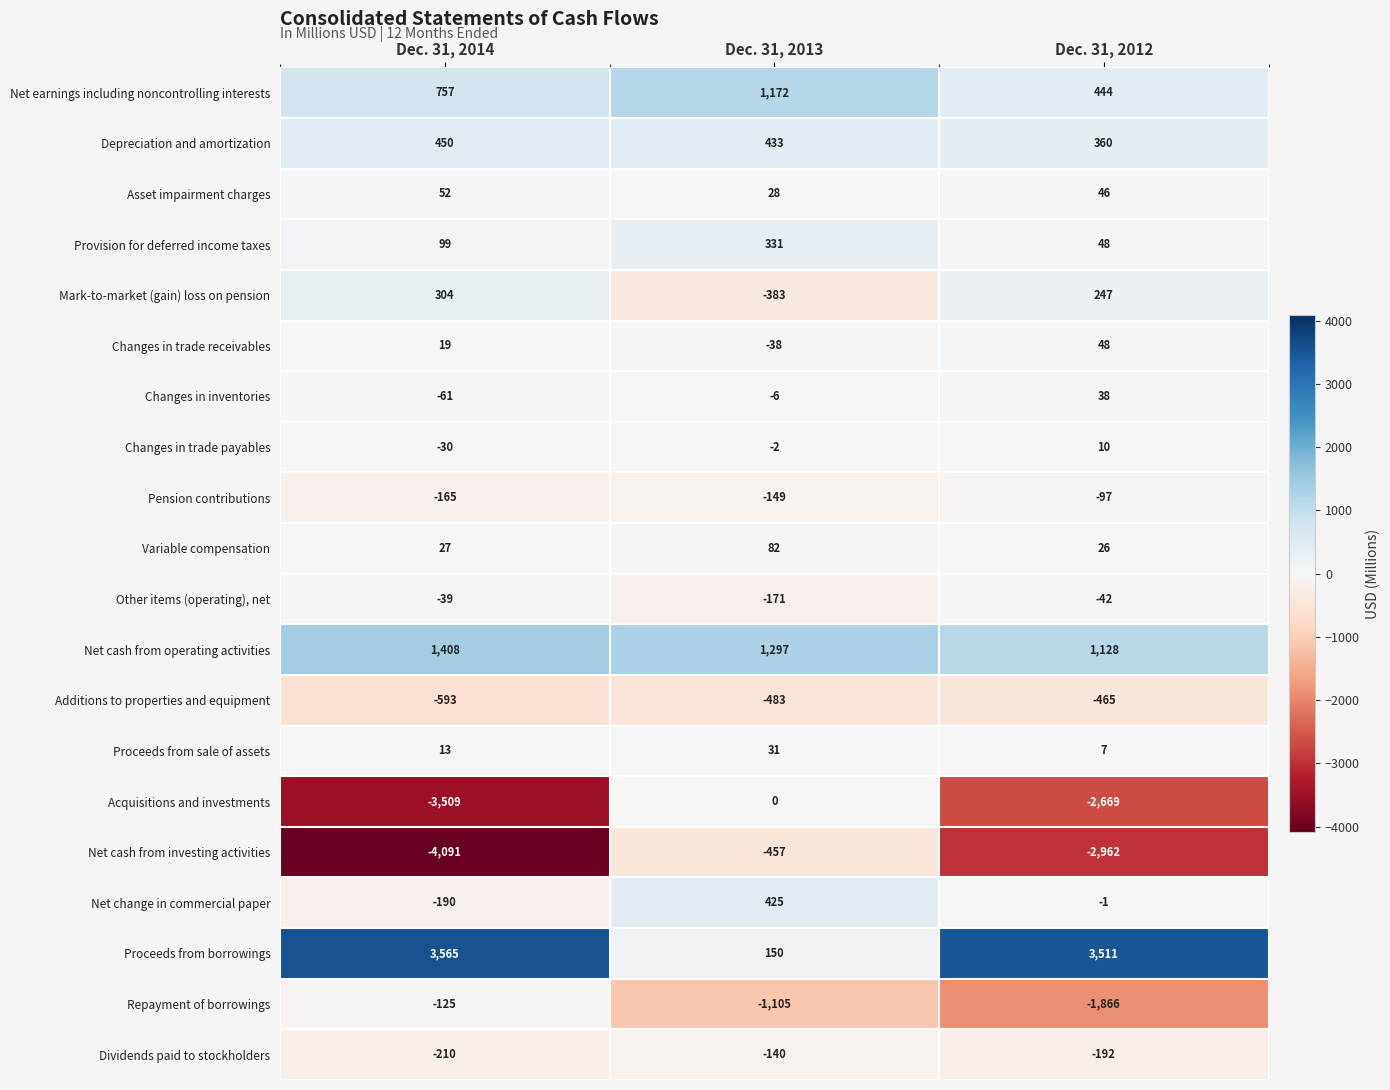

At which label is Changes in inventories closest to -11?

Dec. 31, 2013